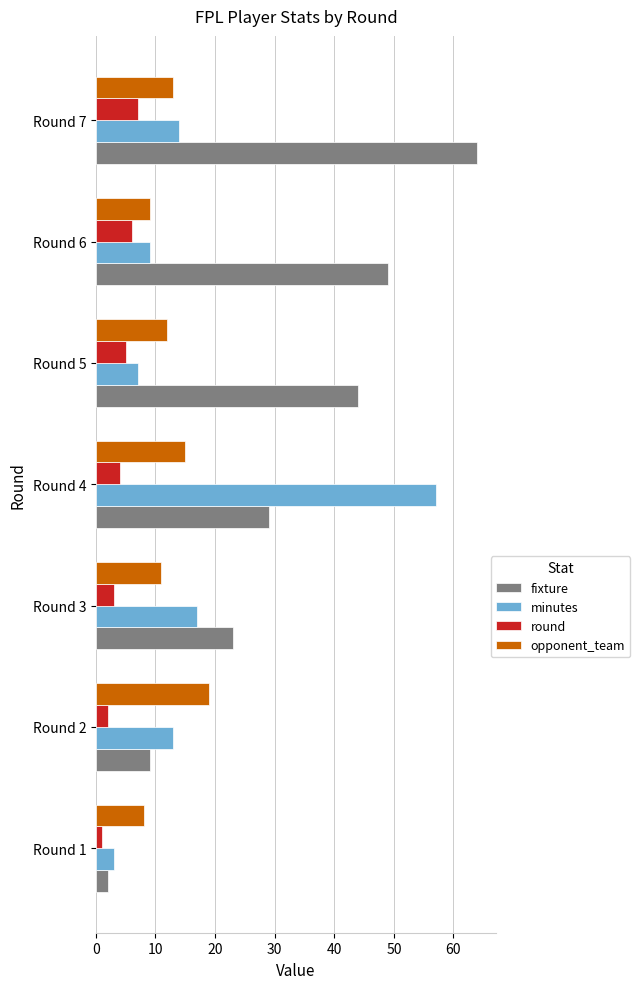

List the labels in order of fixture value, largest first.

Round 7, Round 6, Round 5, Round 4, Round 3, Round 2, Round 1